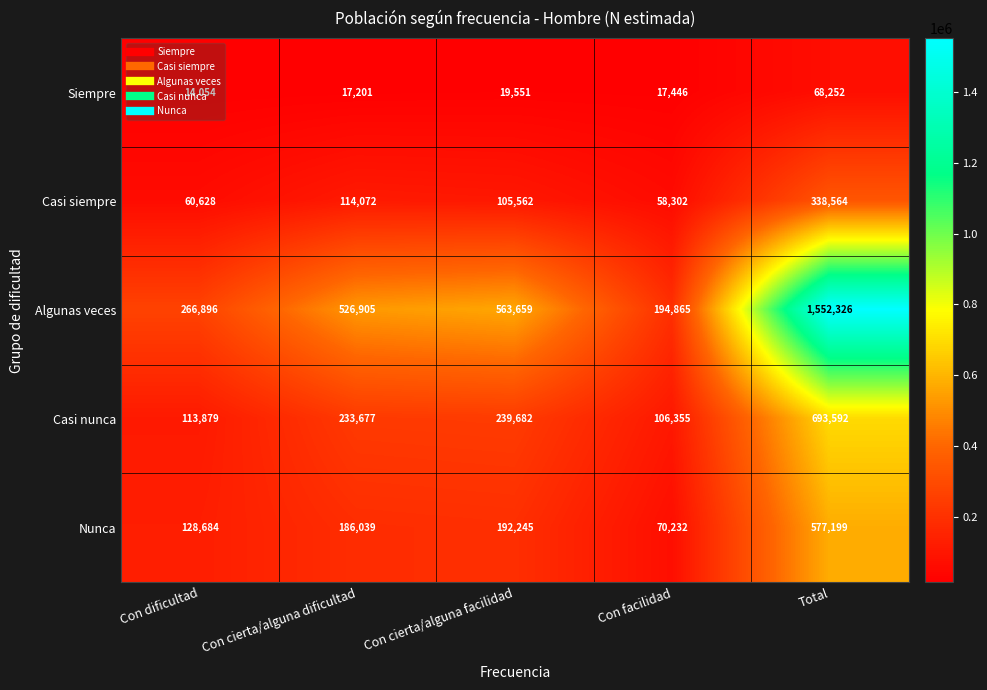

What is the difference between the highest and lowest values at Con cierta/alguna facilidad?

544108